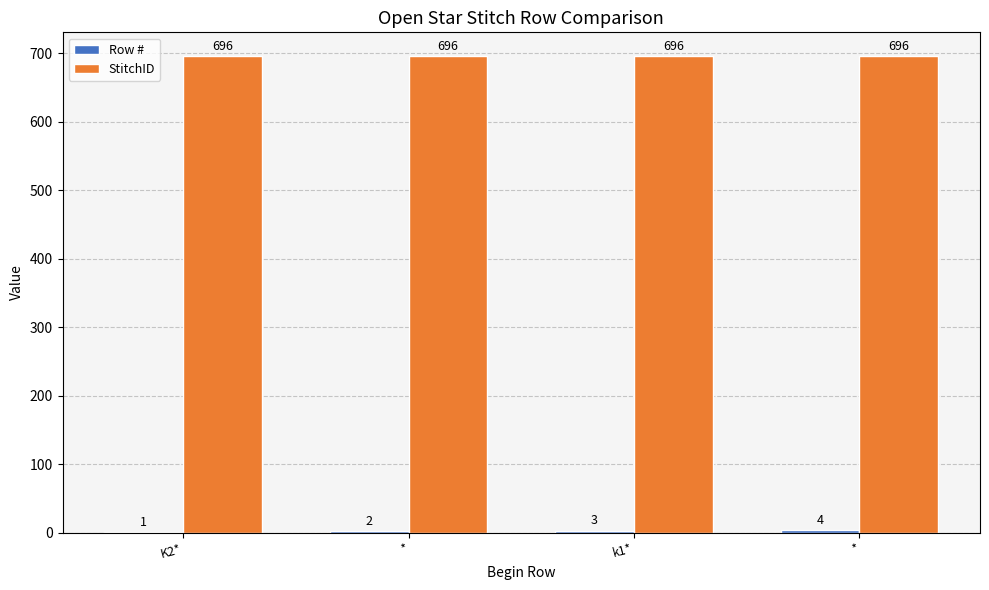

What is the value of the Row # bar at the 3rd from the left?

3